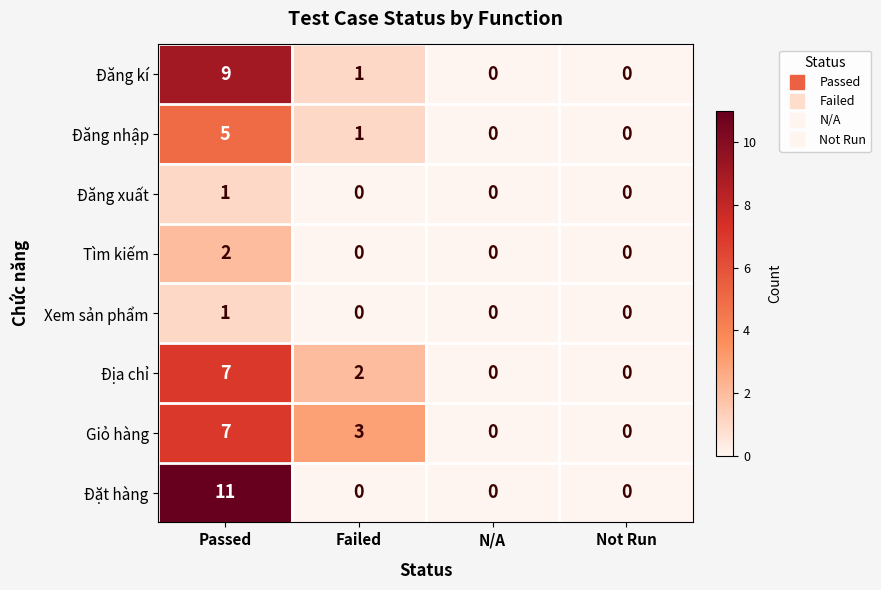

Where is Giỏ hàng nearest to the value 3?

Failed